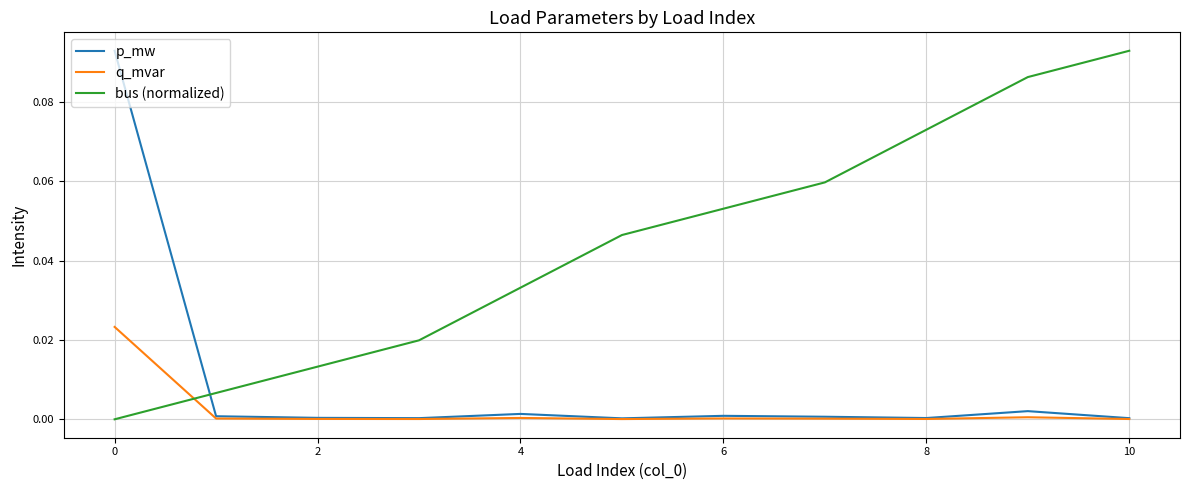

Rank the series by their average value, from lowest to highest.

q_mvar, p_mw, bus (normalized)